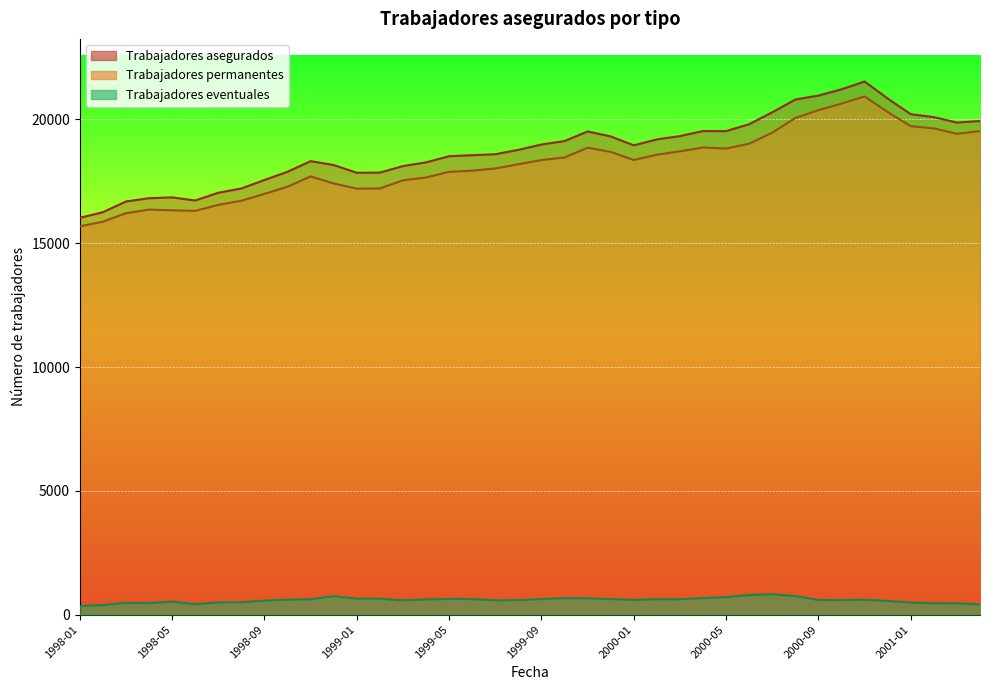

Which series has the largest range (max minus min)?

Trabajadores asegurados